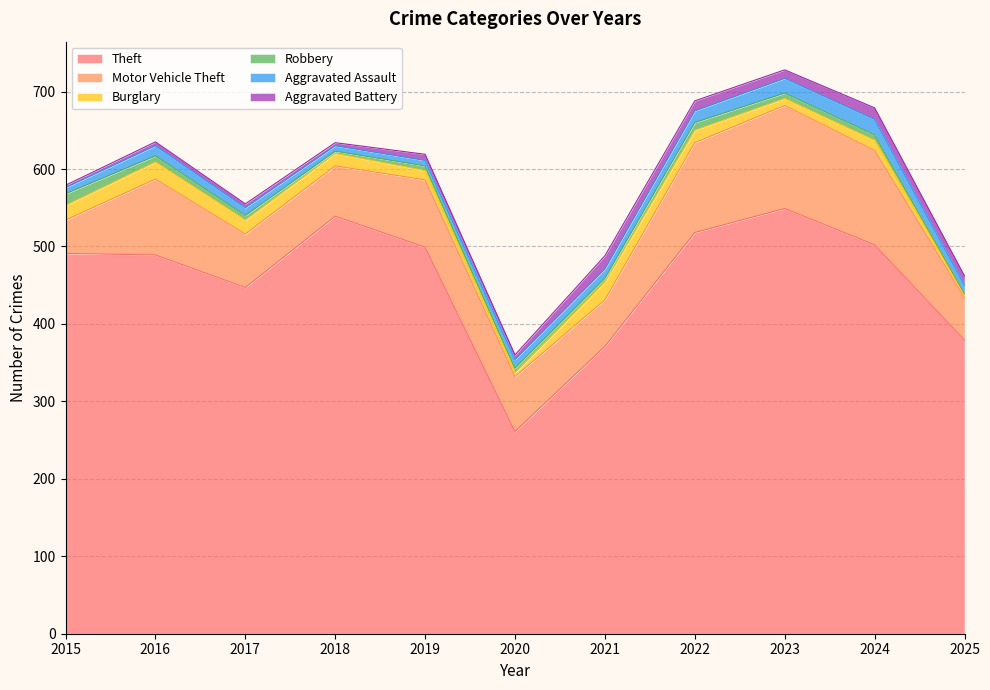

True or false: Theft and Aggravated Battery intersect in this chart.

False